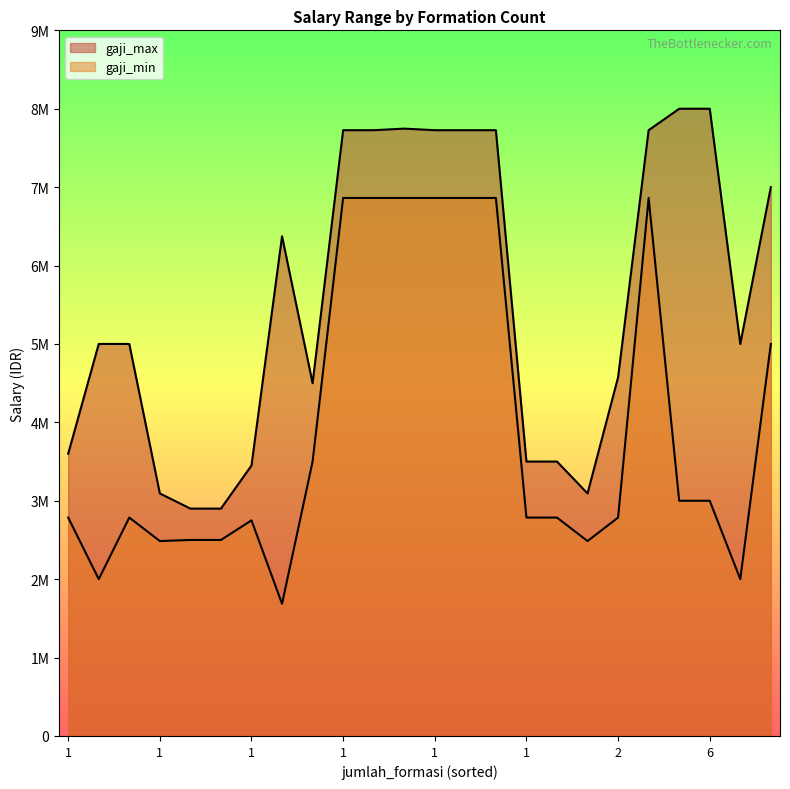

The gaji_max series shows 11701138 at 6. True or false?

False